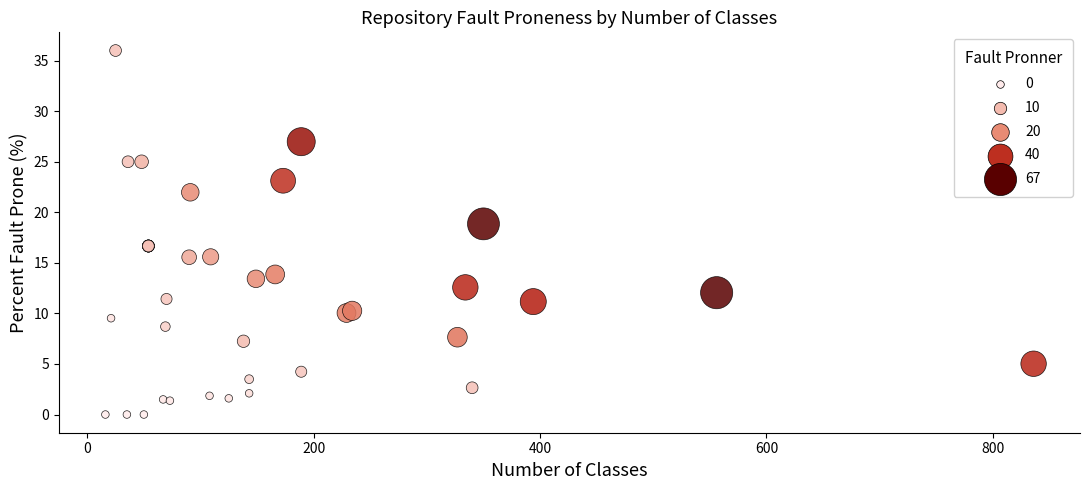

What Y value in the scatter plot is closest to 18?

18.9